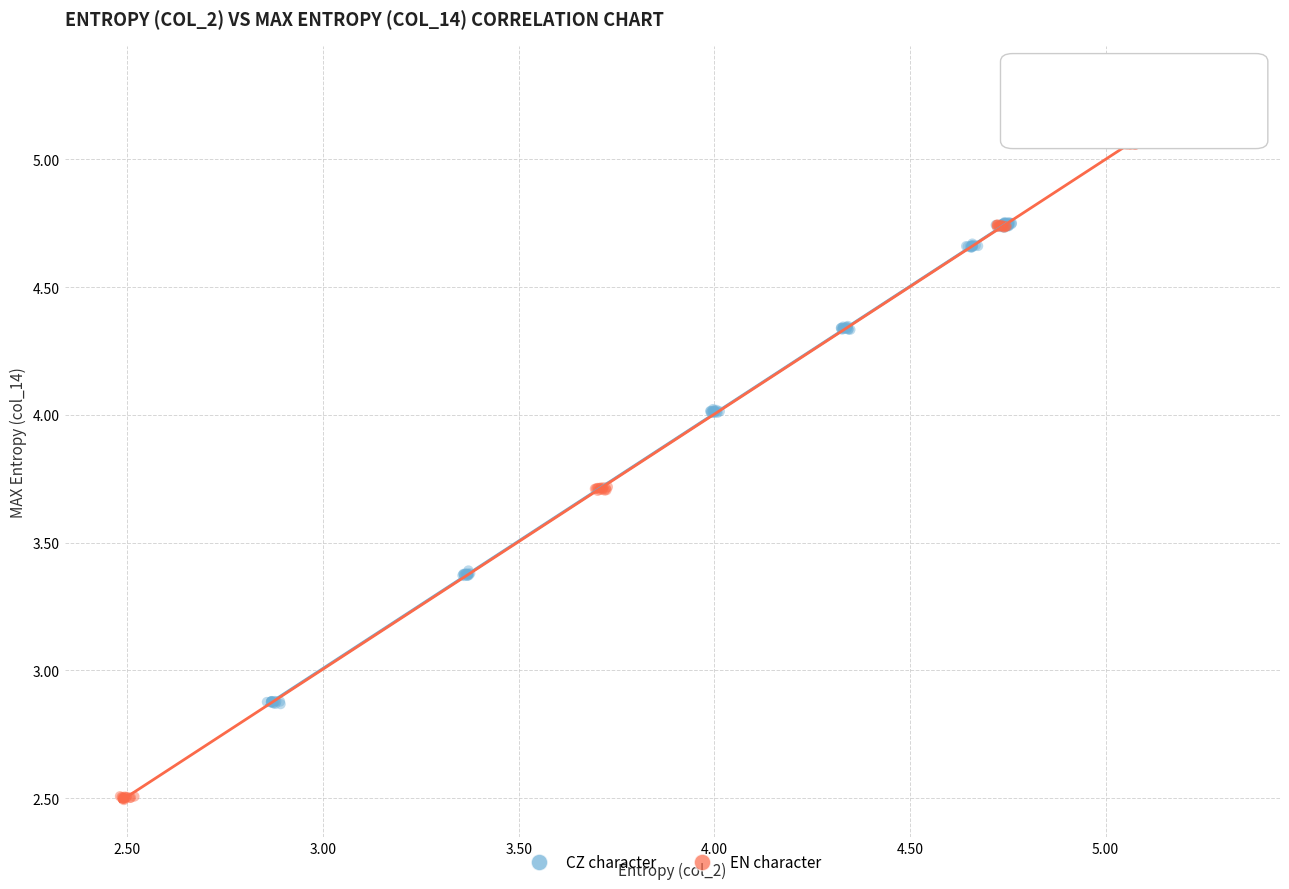

Which series contains the highest Y value?

EN character